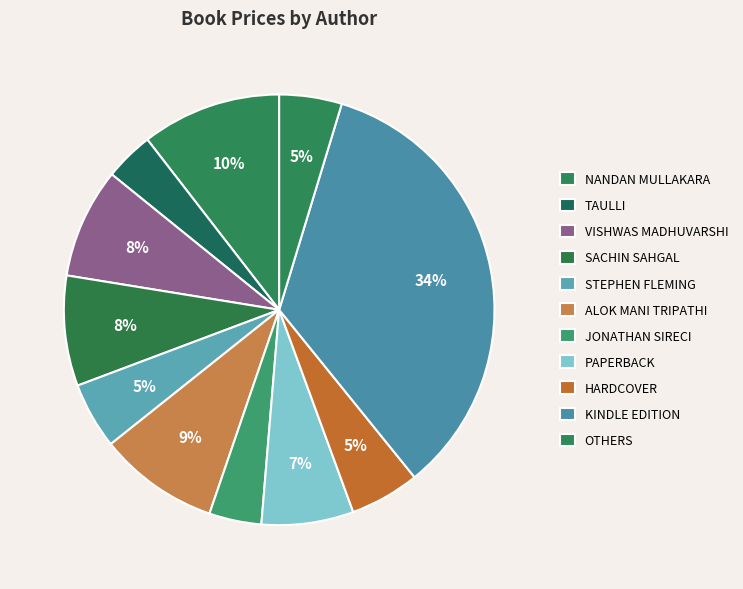

How many slices are in this pie chart?

11